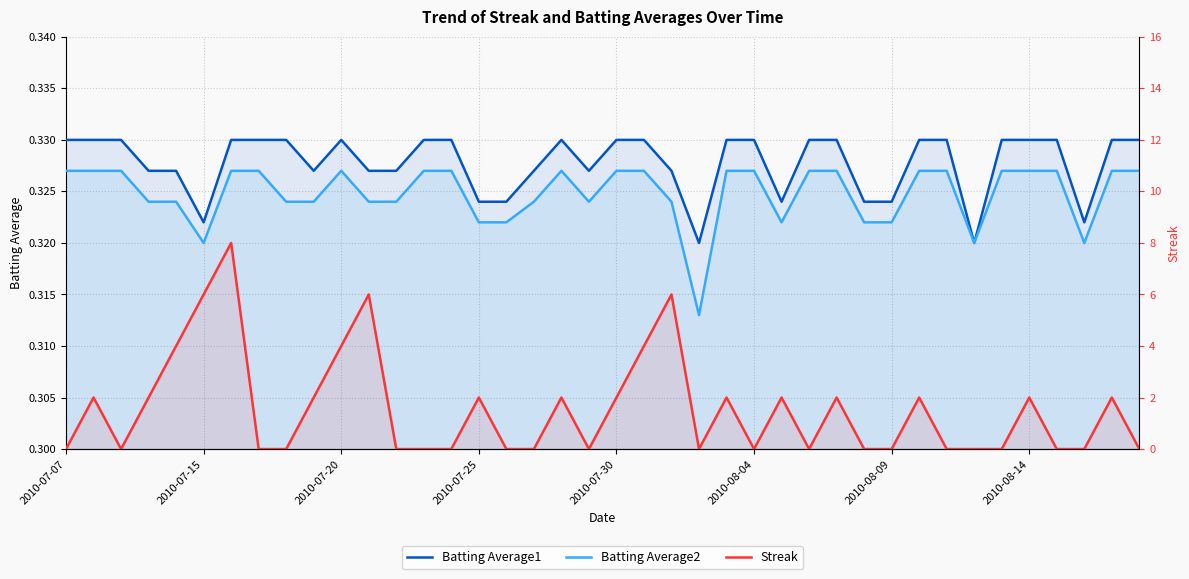

Which series changed the most between 2010-07-07 and 26?

Streak